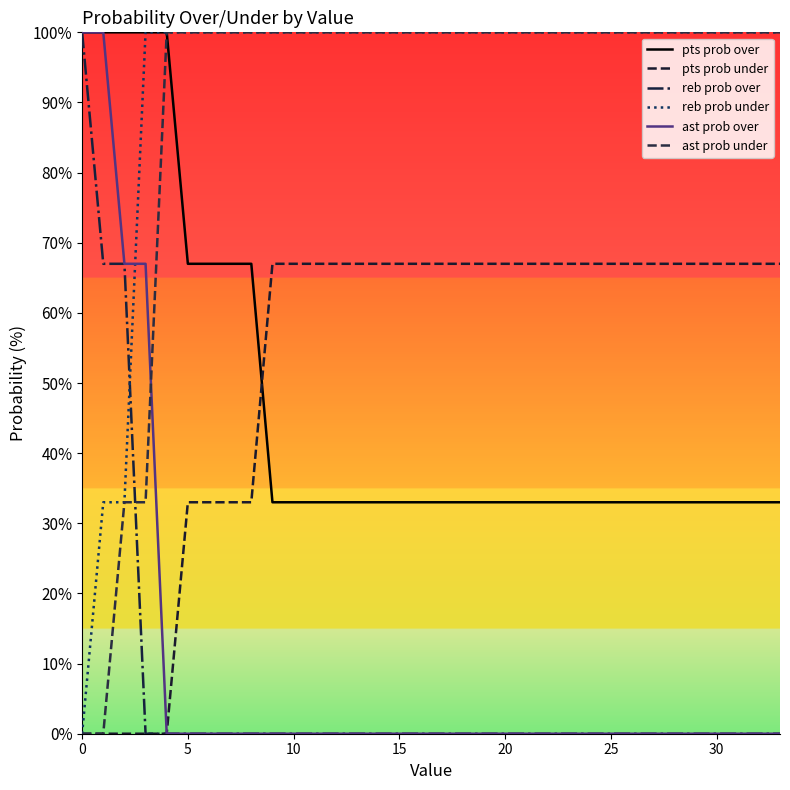

Reading right to left, what are all the values shown in this chart?

pts prob over: 33	33	33	33	33	33	33	33	33	33	33	33	33	33	33	33	33	33	33	33	33	33	33	33	33	67	67	67	67	100	100	100	100	100
pts prob under: 67	67	67	67	67	67	67	67	67	67	67	67	67	67	67	67	67	67	67	67	67	67	67	67	67	33	33	33	33	0	0	0	0	0
reb prob over: 0	0	0	0	0	0	0	0	0	0	0	0	0	0	0	0	0	0	0	0	0	0	0	0	0	0	0	0	0	0	0	67	67	100
reb prob under: 100	100	100	100	100	100	100	100	100	100	100	100	100	100	100	100	100	100	100	100	100	100	100	100	100	100	100	100	100	100	100	33	33	0
ast prob over: 0	0	0	0	0	0	0	0	0	0	0	0	0	0	0	0	0	0	0	0	0	0	0	0	0	0	0	0	0	0	67	67	100	100
ast prob under: 100	100	100	100	100	100	100	100	100	100	100	100	100	100	100	100	100	100	100	100	100	100	100	100	100	100	100	100	100	100	33	33	0	0